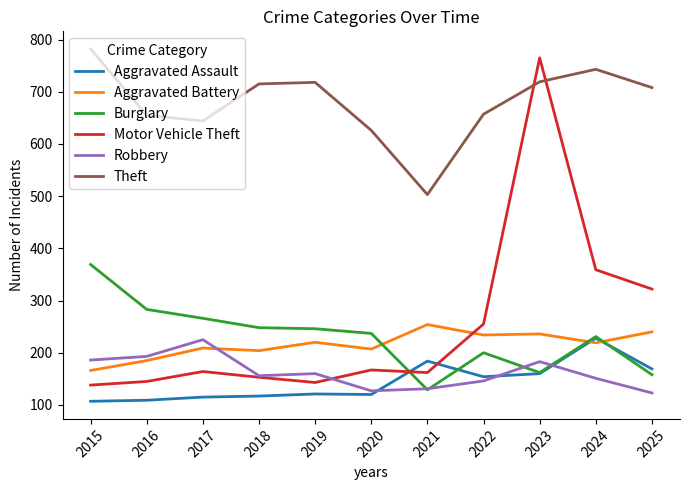

Where do Motor Vehicle Theft and Theft first cross each other?

2022 and 2023